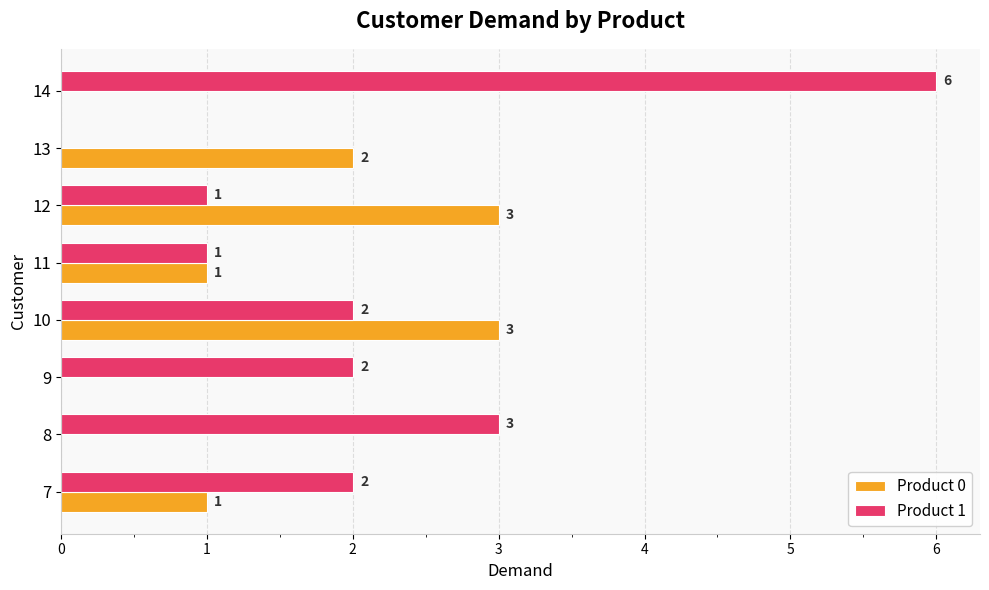

What is the sum of all Product 1 values?

17